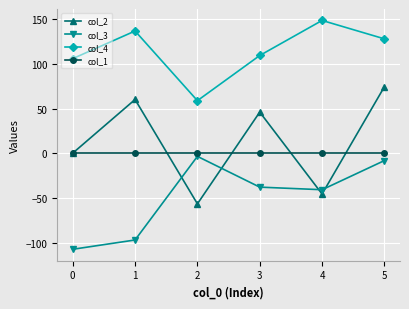

Is the value of col_4 at 2 greater than the value of col_3 at 2?

Yes